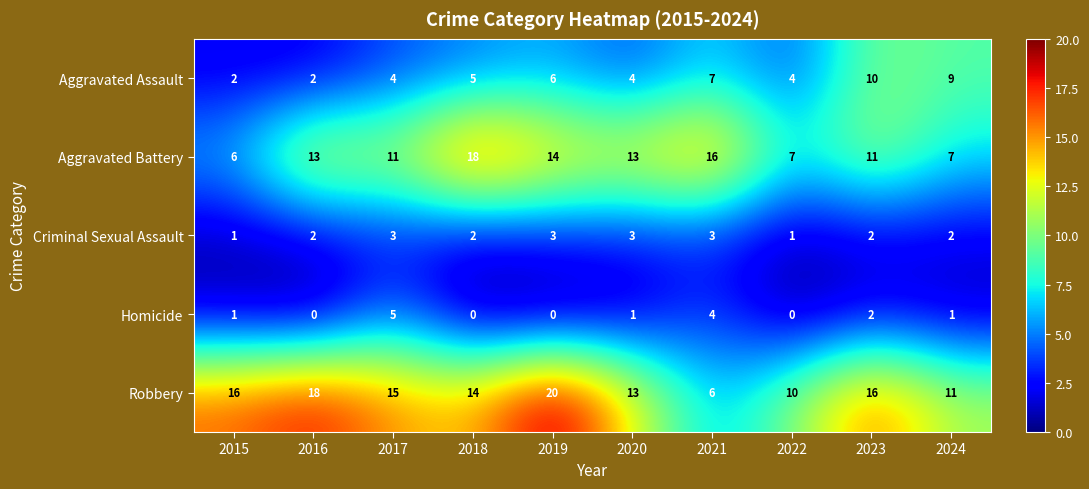

What is the difference between the Robbery values at 2016 and 2020?

5